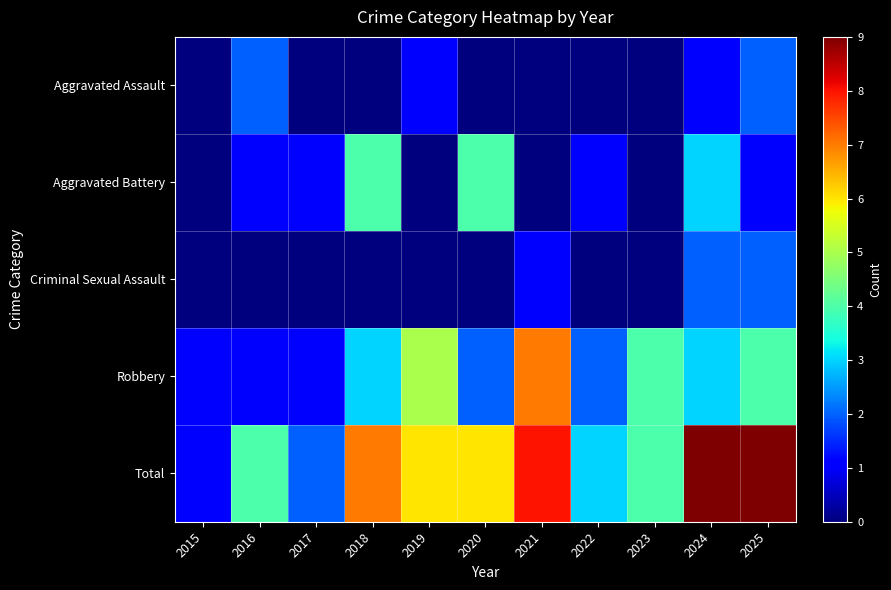

Between 2016 and 2025, which series saw the biggest shift?

Total